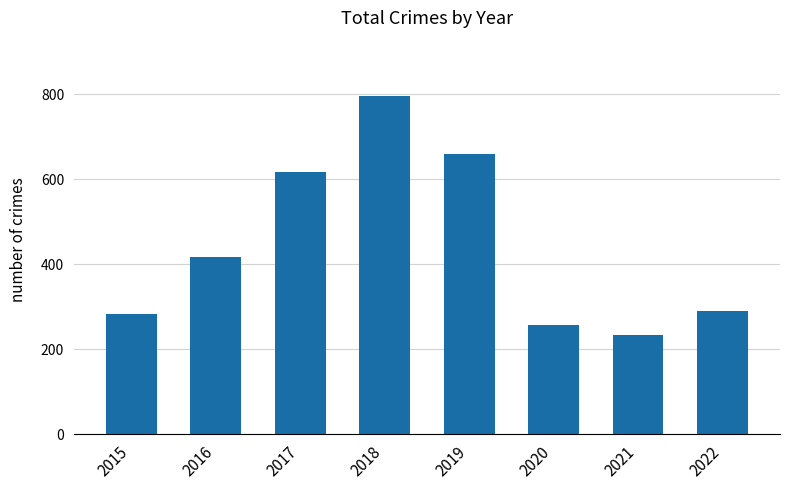

Reading left to right, extract all data points from this chart.

282	416	617	797	660	257	234	289